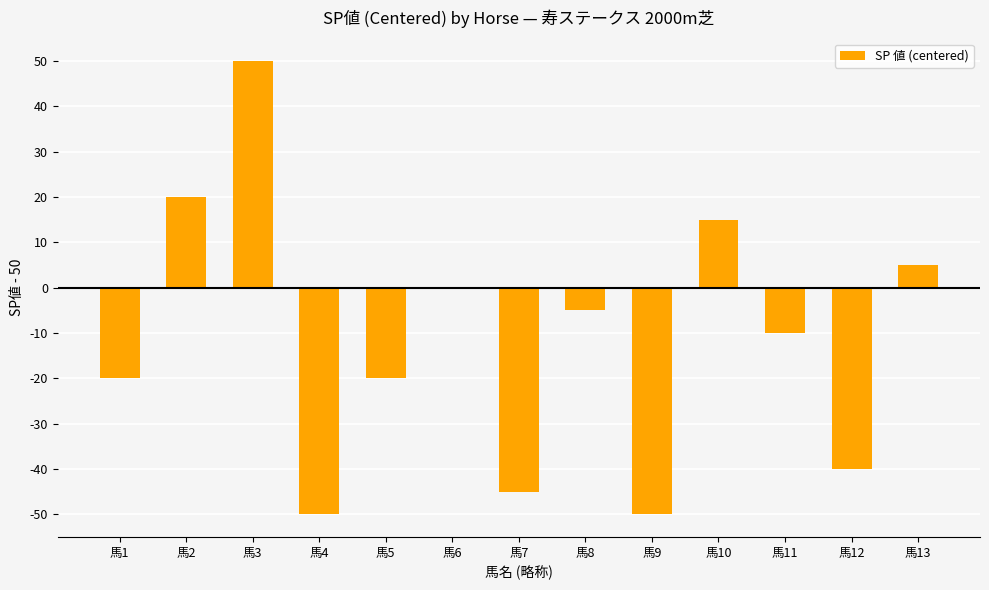

True or false: the data shows -10 at 馬11.

True